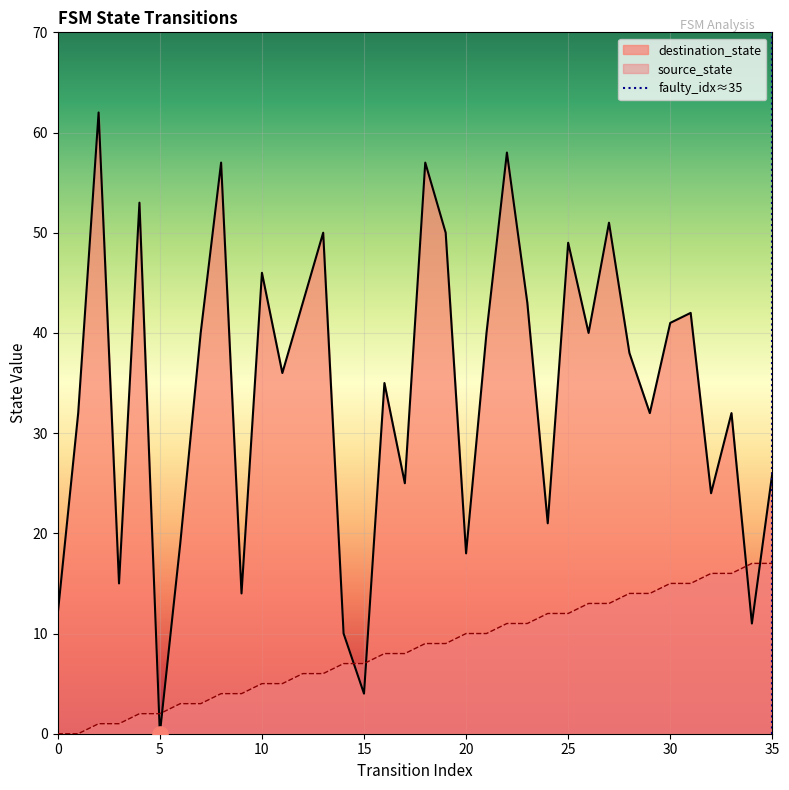

At which category is the sum across all series the highest?

22